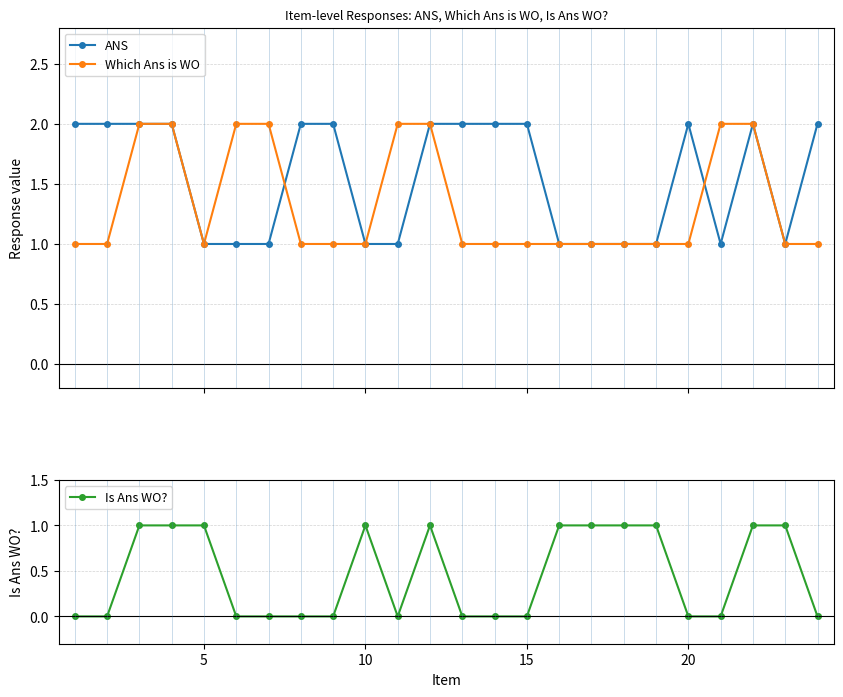

What is the value of the ANS point at the 10th from the left?

1